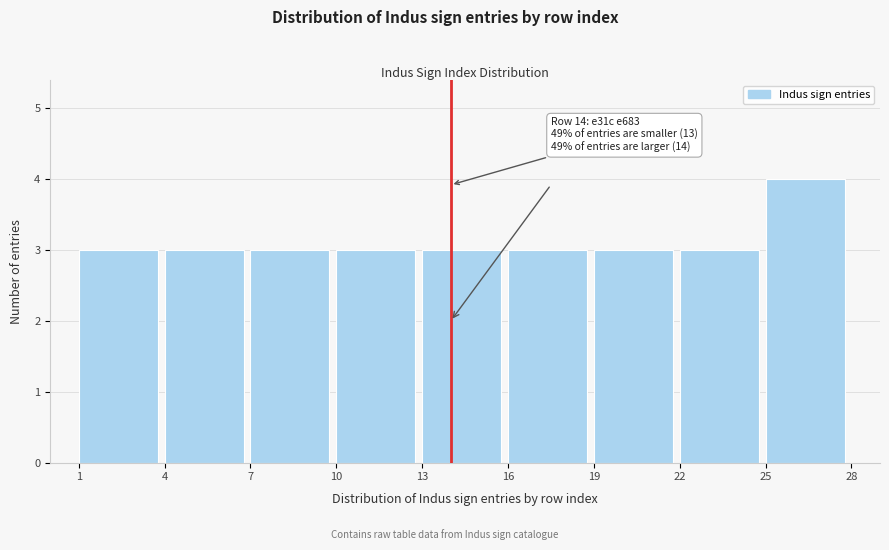

Which range on the x-axis has the tallest bar?

25 to 28